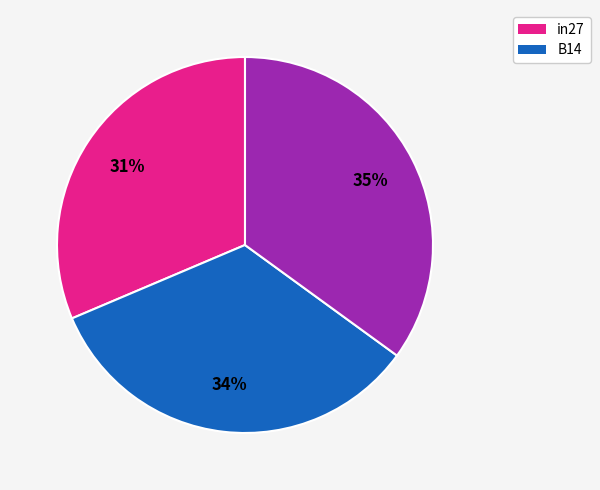

To the nearest percent, what is the average slice percentage?

33%